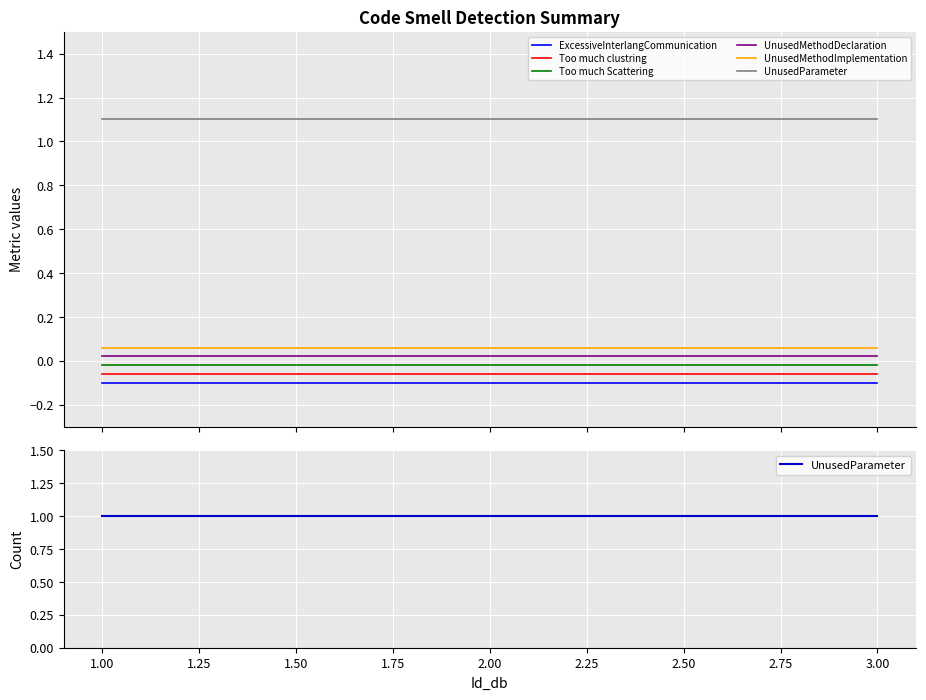

At how many categories does at least one series exceed 0?

3